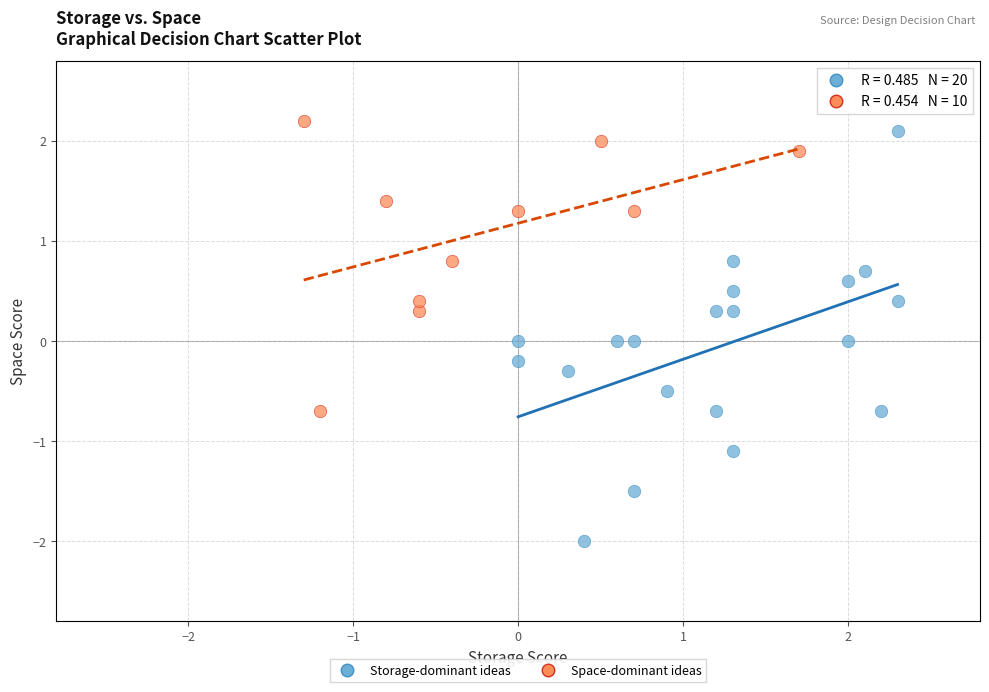

Which series has the largest Y range (max minus min)?

Storage-dominant ideas